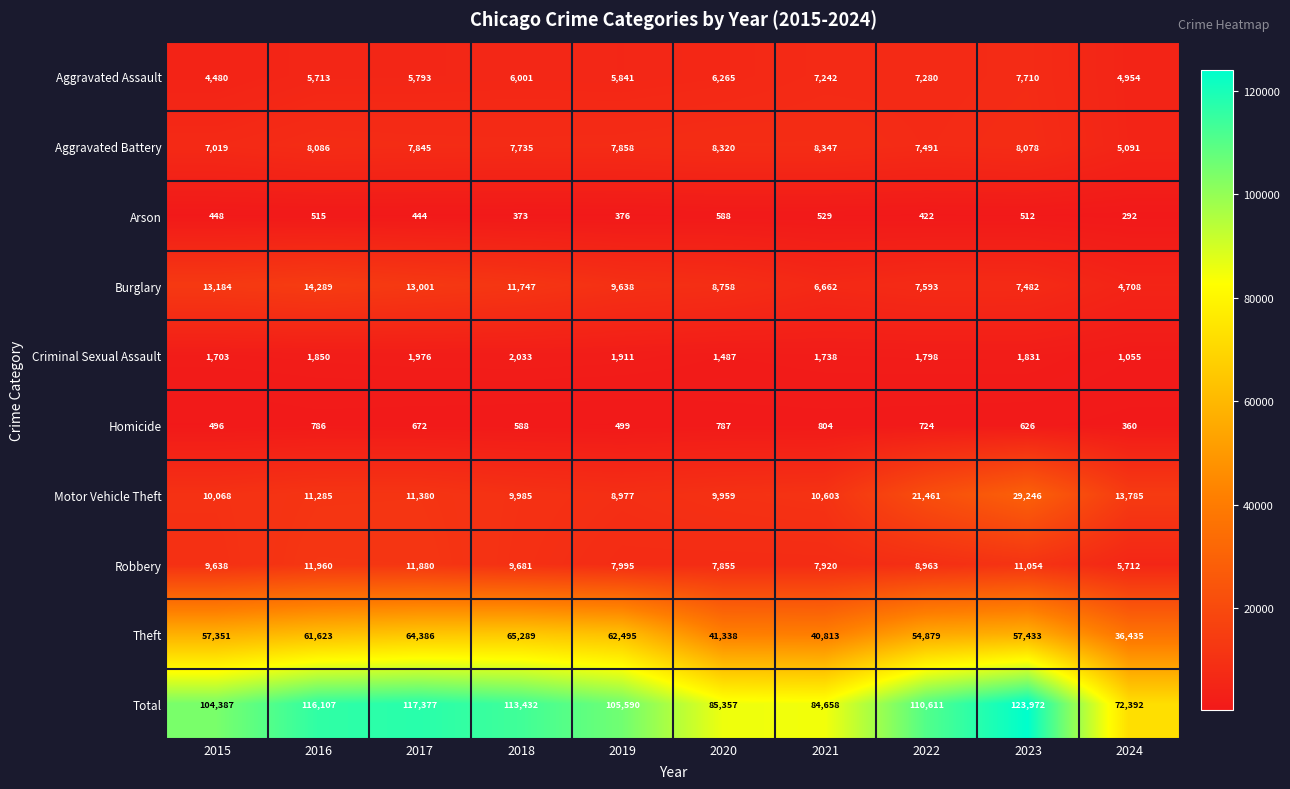

At how many categories does at least one series exceed 5059?

10